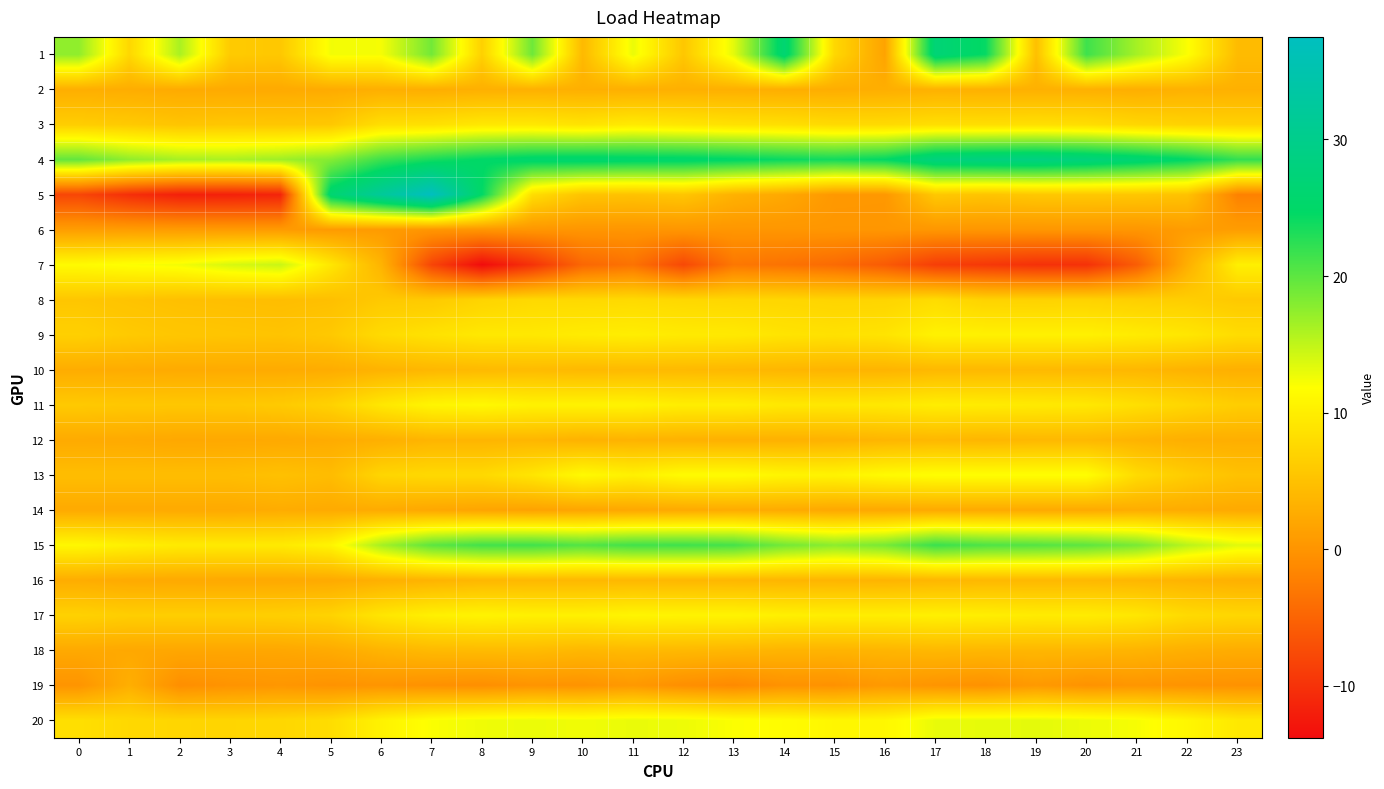

Reading left to right, what are all the values shown in this chart?

1: 0=17.4	1=7.5	2=16.2	3=6.0	4=5.7	5=12.5	6=12.3	7=18.9	8=6.7	9=19.2	10=4.1	11=12.9	12=5.6	13=13.3	14=26.4	15=7.5	16=1.7	17=27.0	18=24.3	19=4.9	20=21.6	21=16.4	22=12.0	23=4.3
2: 0=2.9	1=2.8	2=2.5	3=2.5	4=2.4	5=2.6	6=3.0	7=2.8	8=3.1	9=3.1	10=3.0	11=3.0	12=3.0	13=3.0	14=2.9	15=2.8	16=2.9	17=3.2	18=3.2	19=3.1	20=3.1	21=2.9	22=3.3	23=3.1
3: 0=6.4	1=6.0	2=5.4	3=5.6	4=5.6	5=5.8	6=8.3	7=8.5	8=9.3	9=9.4	10=8.8	11=9.6	12=9.1	13=8.6	14=8.3	15=7.8	16=7.8	17=8.3	18=8.2	19=8.4	20=8.2	21=7.4	22=7.0	23=6.8
4: 0=19.7	1=17.4	2=16.3	3=16.1	4=16.7	5=18.0	6=21.6	7=23.5	8=24.8	9=25.7	10=25.9	11=25.6	12=25.5	13=25.0	14=24.2	15=23.8	16=24.7	17=27.9	18=28.4	19=28.6	20=27.8	21=26.5	22=24.9	23=22.2
5: 0=-8.0	1=-10.3	2=-11.8	3=-11.7	4=-11.3	5=26.2	6=32.0	7=37.5	8=24.7	9=8.2	10=5.3	11=5.1	12=5.5	13=3.3	14=2.3	15=0.4	16=0.4	17=5.8	18=5.3	19=5.7	20=5.8	21=5.6	22=5.1	23=-2.0
6: 0=1.0	1=1.0	2=0.9	3=0.8	4=0.7	5=0.7	6=0.8	7=0.2	8=0.2	9=0.2	10=0.2	11=0.1	12=0.2	13=0.2	14=0.2	15=0.2	16=0.2	17=0.3	18=0.2	19=0.2	20=0.2	21=0.2	22=0.9	23=1.0
7: 0=11.4	1=12.0	2=12.5	3=13.9	4=14.6	5=9.2	6=3.5	7=-8.0	8=-13.8	9=-9.9	10=-4.6	11=-3.5	12=-7.7	13=-3.0	14=-3.5	15=-4.3	16=-5.8	17=-8.7	18=-9.3	19=-10.0	20=-10.0	21=-5.7	22=3.0	23=10.2
8: 0=5.6	1=5.2	2=4.9	3=4.7	4=4.6	5=4.8	6=5.9	7=6.0	8=7.1	9=7.7	10=7.6	11=7.8	12=7.5	13=7.4	14=7.3	15=7.1	16=7.1	17=8.0	18=6.9	19=6.9	20=6.9	21=6.6	22=6.4	23=5.9
9: 0=6.7	1=6.0	2=5.6	3=5.4	4=5.3	5=5.9	6=7.9	7=8.7	8=9.4	9=9.3	10=9.8	11=10.0	12=9.6	13=9.5	14=8.9	15=8.6	16=8.9	17=10.5	18=10.4	19=10.4	20=10.4	21=9.8	22=9.2	23=8.1
10: 0=2.7	1=2.6	2=2.5	3=2.6	4=2.5	5=2.7	6=3.4	7=3.9	8=4.2	9=4.4	10=4.1	11=4.2	12=4.1	13=4.0	14=3.8	15=3.5	16=3.6	17=4.0	18=4.0	19=4.1	20=4.0	21=3.9	22=3.4	23=3.0
11: 0=5.9	1=5.7	2=5.7	3=5.7	4=6.0	5=6.9	6=9.3	7=10.8	8=11.2	9=10.5	10=10.6	11=10.6	12=10.0	13=10.0	14=9.4	15=9.3	16=9.4	17=10.0	18=9.8	19=9.6	20=9.4	21=8.4	22=7.4	23=6.4
12: 0=2.5	1=2.4	2=2.2	3=2.3	4=2.3	5=2.6	6=3.0	7=3.6	8=3.6	9=3.8	10=3.3	11=3.5	12=3.2	13=3.1	14=3.2	15=3.3	16=3.7	17=3.9	18=3.7	19=4.0	20=4.0	21=3.5	22=3.0	23=2.9
13: 0=4.6	1=4.6	2=4.6	3=4.6	4=5.0	5=4.5	6=7.3	7=7.7	8=7.7	9=9.1	10=11.4	11=10.3	12=11.5	13=11.6	14=10.8	15=10.6	16=11.4	17=11.8	18=11.8	19=11.8	20=11.8	21=7.9	22=6.2	23=5.1
14: 0=2.4	1=2.4	2=2.4	3=2.4	4=2.7	5=2.5	6=2.5	7=2.1	8=1.8	9=1.6	10=1.9	11=2.2	12=2.4	13=2.6	14=2.5	15=2.2	16=2.2	17=2.4	18=2.4	19=2.4	20=2.4	21=2.7	22=2.6	23=2.4
15: 0=11.1	1=10.2	2=9.6	3=9.6	4=9.6	5=10.7	6=16.4	7=20.0	8=21.3	9=21.4	10=20.5	11=21.4	12=21.5	13=21.2	14=18.9	15=17.7	16=18.7	17=21.8	18=20.8	19=20.5	20=20.0	21=18.6	22=15.4	23=13.4
16: 0=2.7	1=2.4	2=2.3	3=2.3	4=2.3	5=2.4	6=3.0	7=3.5	8=3.9	9=4.0	10=3.9	11=3.9	12=3.9	13=3.8	14=3.7	15=3.6	16=3.5	17=3.8	18=4.0	19=4.0	20=4.0	21=3.8	22=3.5	23=3.1
17: 0=6.9	1=6.4	2=6.4	3=6.5	4=6.6	5=7.0	6=9.1	7=10.3	8=10.7	9=10.3	10=10.3	11=10.8	12=10.7	13=10.7	14=10.2	15=10.0	16=10.0	17=10.3	18=10.1	19=9.8	20=9.8	21=9.2	22=7.8	23=7.4
18: 0=2.4	1=2.2	2=2.1	3=2.1	4=2.1	5=2.5	6=3.5	7=4.2	8=4.3	9=4.4	10=3.9	11=4.2	12=4.1	13=3.9	14=3.6	15=3.5	16=3.7	17=4.0	18=3.9	19=3.9	20=3.8	21=3.5	22=3.0	23=2.7
19: 0=0.0	1=3.0	2=-0.6	3=-0.1	4=0.2	5=-0.1	6=0.0	7=-0.3	8=-0.6	9=-0.0	10=-0.1	11=0.5	12=-0.6	13=-1.2	14=-0.2	15=-0.3	16=0.6	17=0.0	18=-0.3	19=0.6	20=-0.2	21=0.1	22=-0.1	23=-0.2
20: 0=8.3	1=7.6	2=7.3	3=7.2	4=7.5	5=8.1	6=10.5	7=12.1	8=12.6	9=12.8	10=12.6	11=12.9	12=12.7	13=12.0	14=11.6	15=10.9	16=11.1	17=13.0	18=13.1	19=13.2	20=12.8	21=12.3	22=11.0	23=9.4